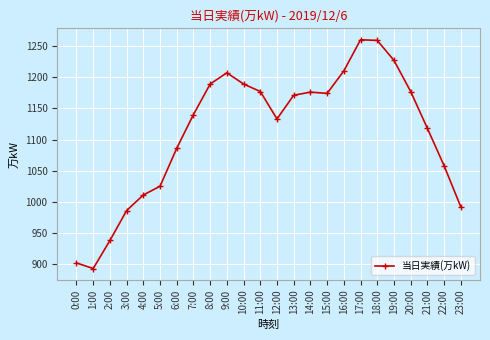

At which label is the value closest to 1076?

6:00